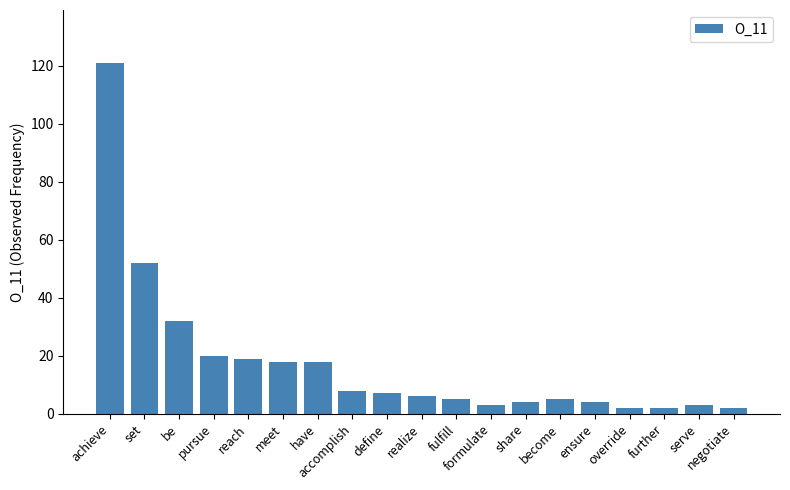

Count the number of data series in this chart.

1